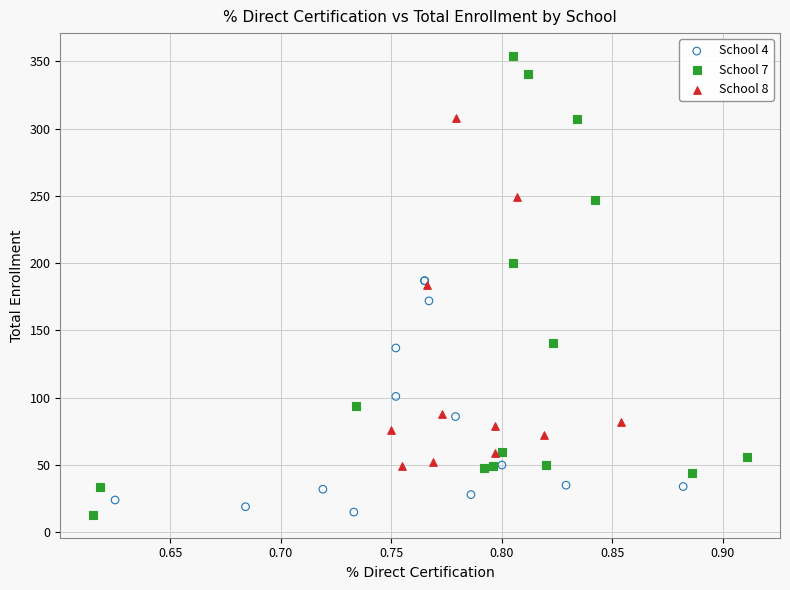

Which series contains the highest Y value?

School 7